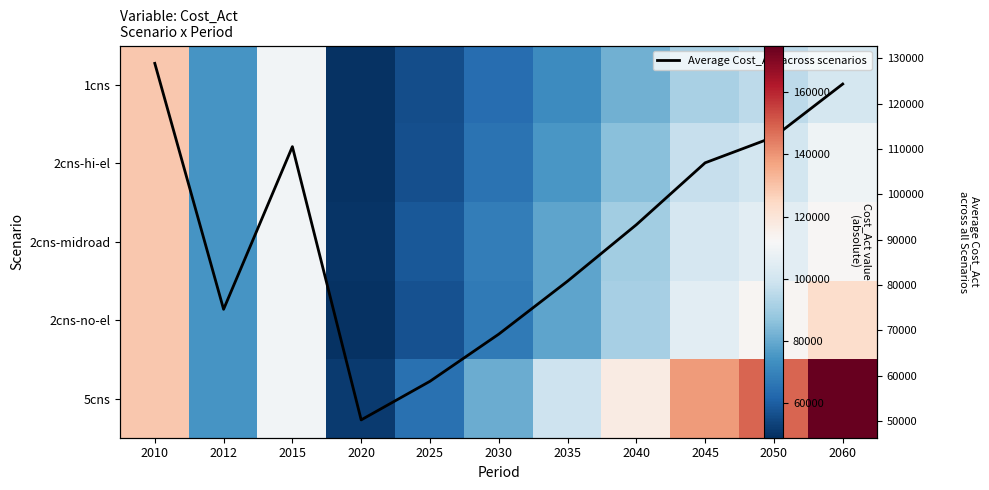

What is the difference between the maximum and minimum values in the 2cns-midroad series?

78656.7